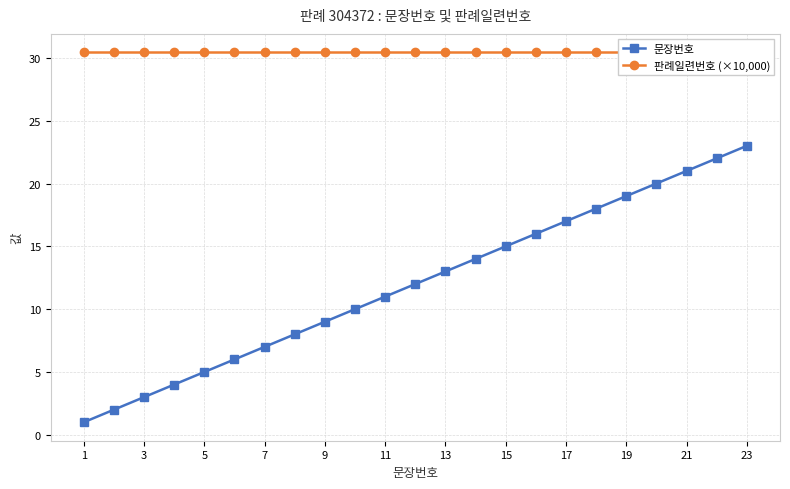

True or false: 문장번호 and 판례일련번호 (×10,000) intersect in this chart.

False